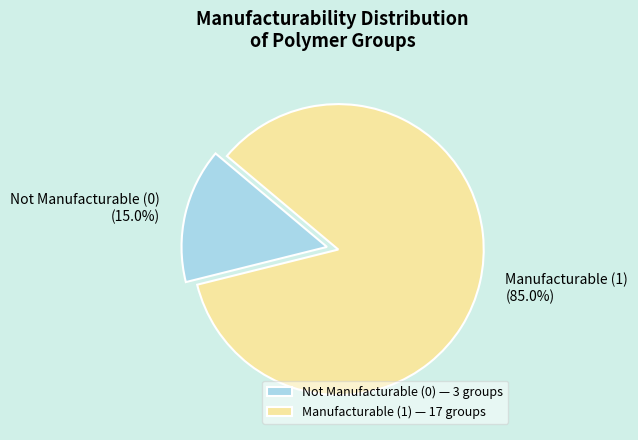

Combined, do Not Manufacturable (0) and Manufacturable (1) account for over 50%?

Yes